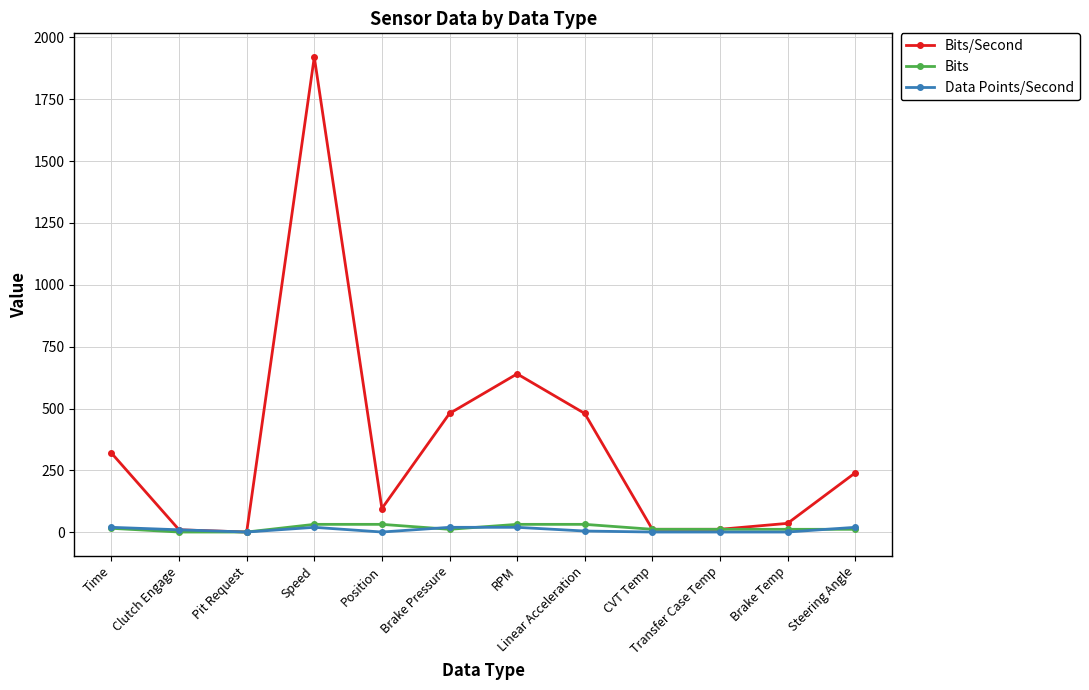

The Bits/Second series shows 157 at RPM. True or false?

False